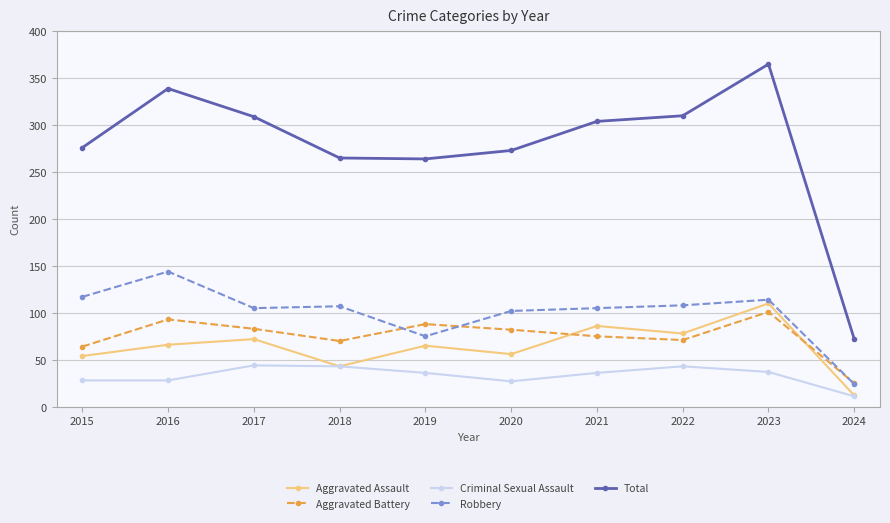

At 2015, list the series in order from smallest to largest.

Criminal Sexual Assault, Aggravated Assault, Aggravated Battery, Robbery, Total